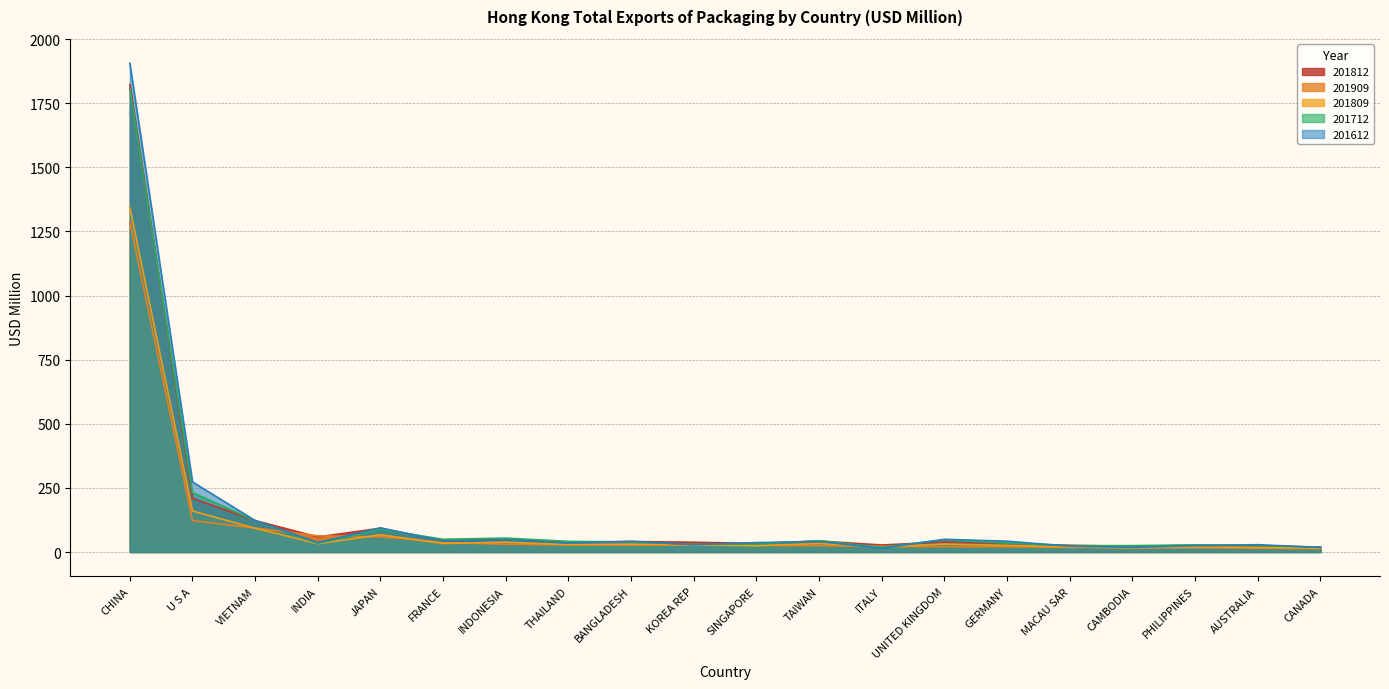

At which category does 201712 reach its first local peak?

JAPAN